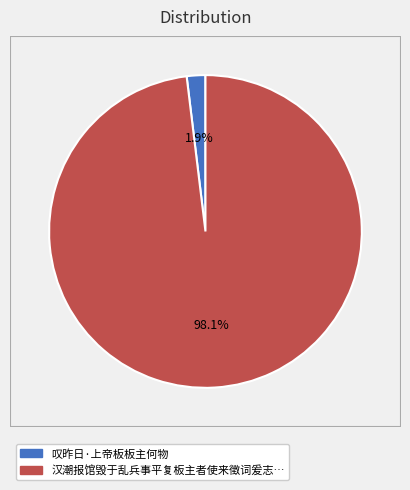

Is there a majority slice in this chart?

Yes